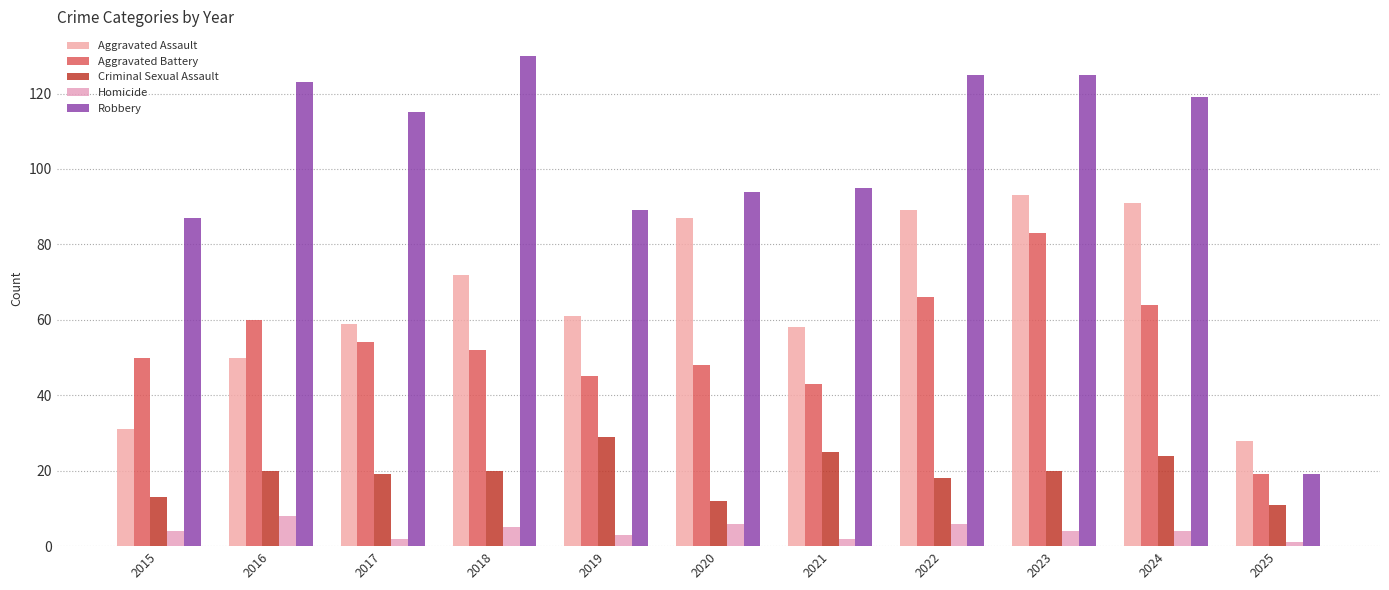

List the series in order of their peak value, lowest first.

Homicide, Criminal Sexual Assault, Aggravated Battery, Aggravated Assault, Robbery